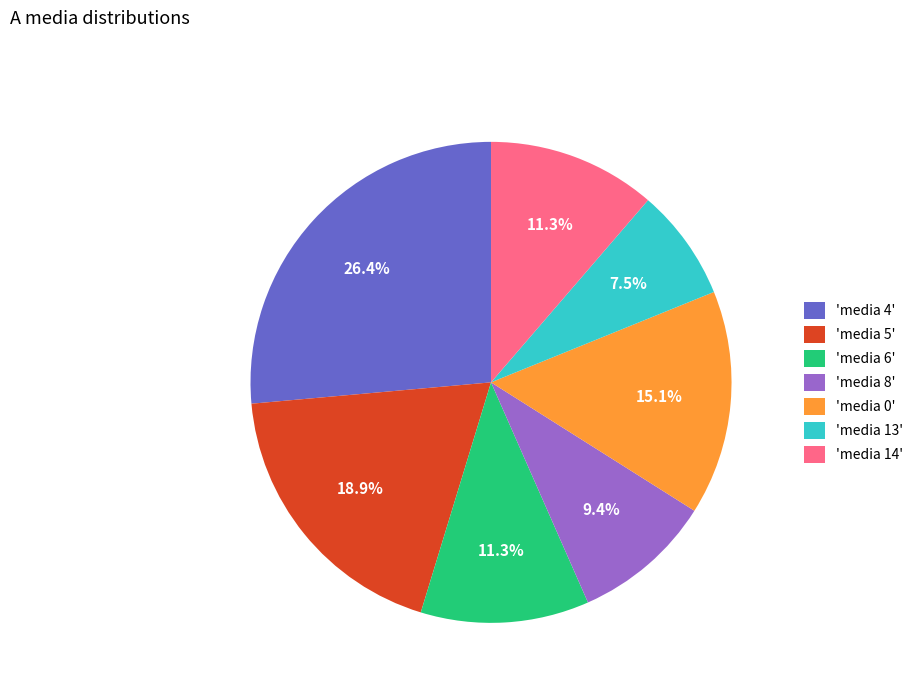

Which slice is the largest?

'media 4'